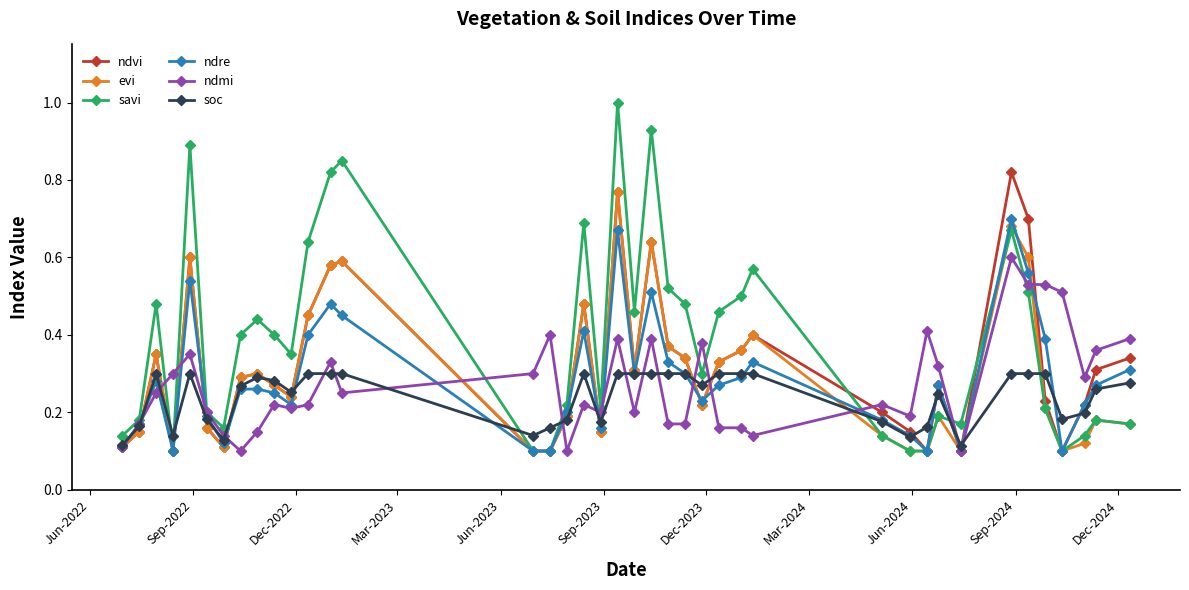

At how many categories does at least one series exceed 0?

40